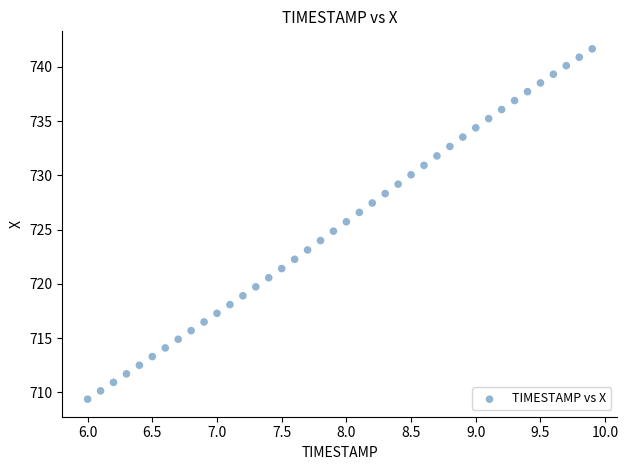

What is the range of X values (max minus min)?

3.9